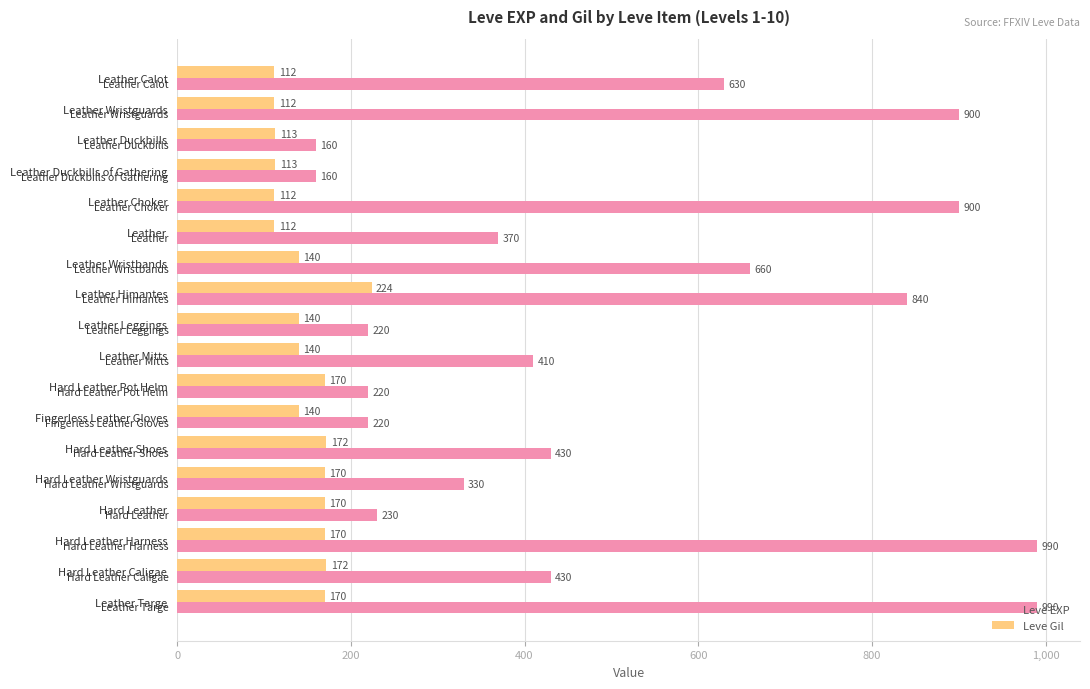

Count the number of categories in the chart.

18